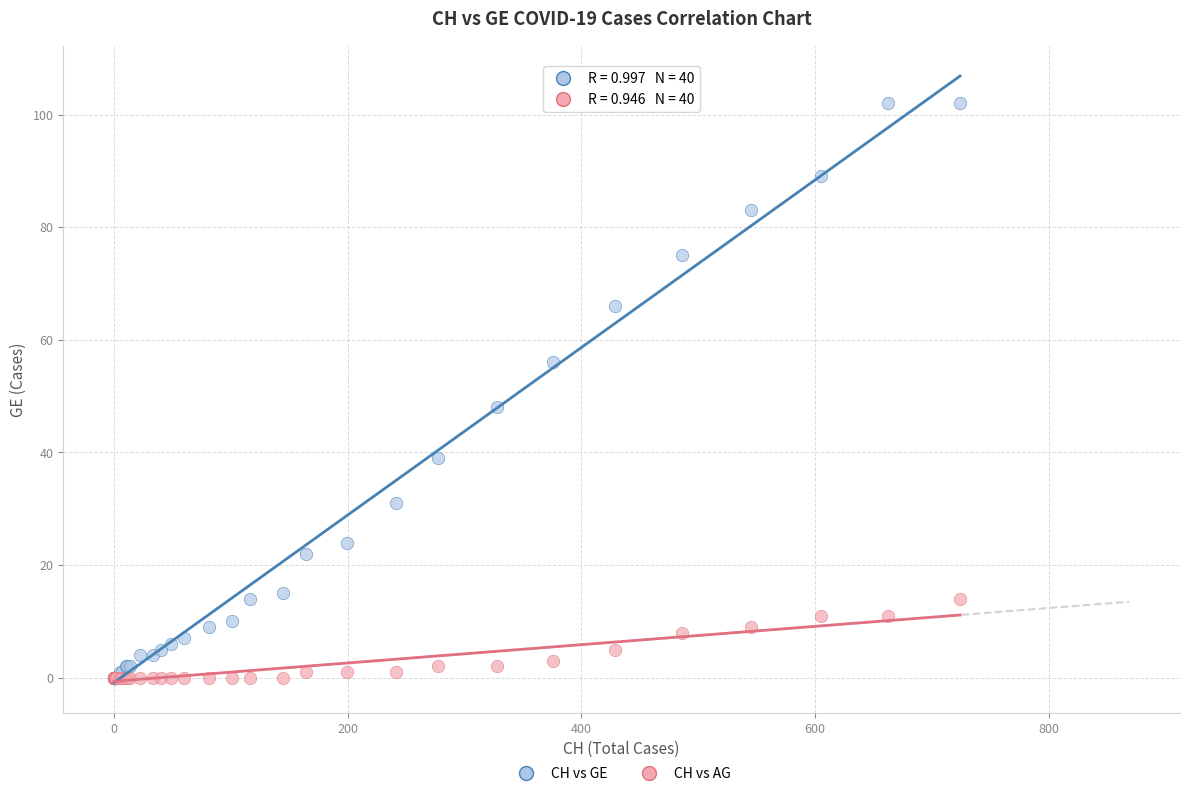

Across all series, what Y value is closest to 51?

48